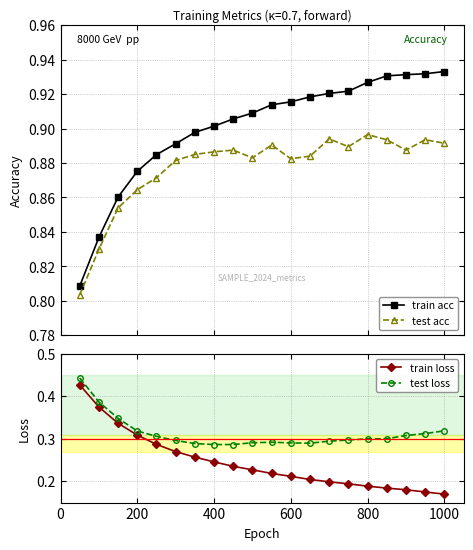

True or false: test acc and train acc intersect in this chart.

False